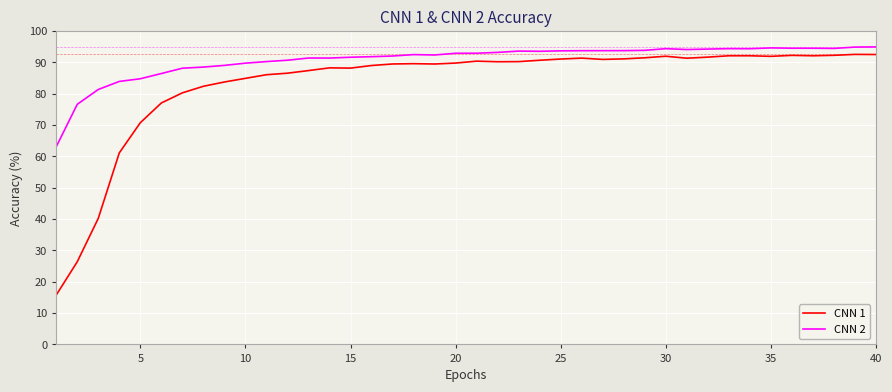

Rank the series by their average value, from lowest to highest.

CNN 1, CNN 2